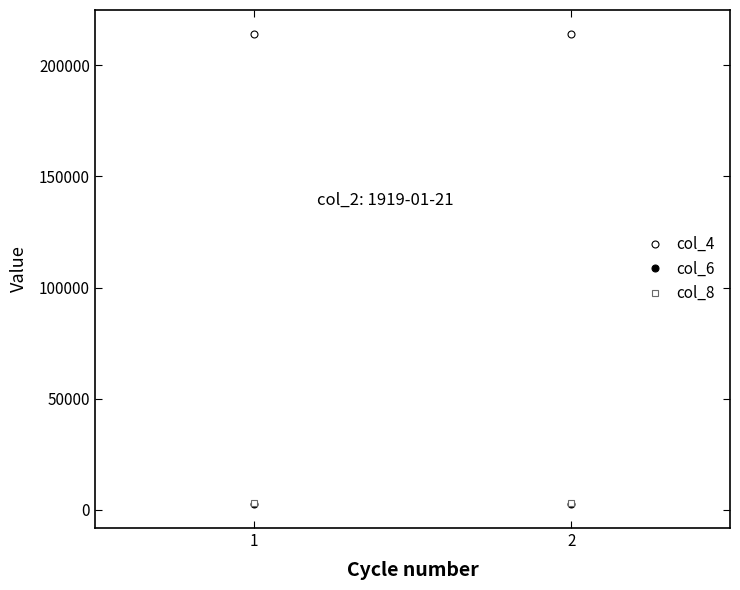

What is the greatest value displayed?

214234